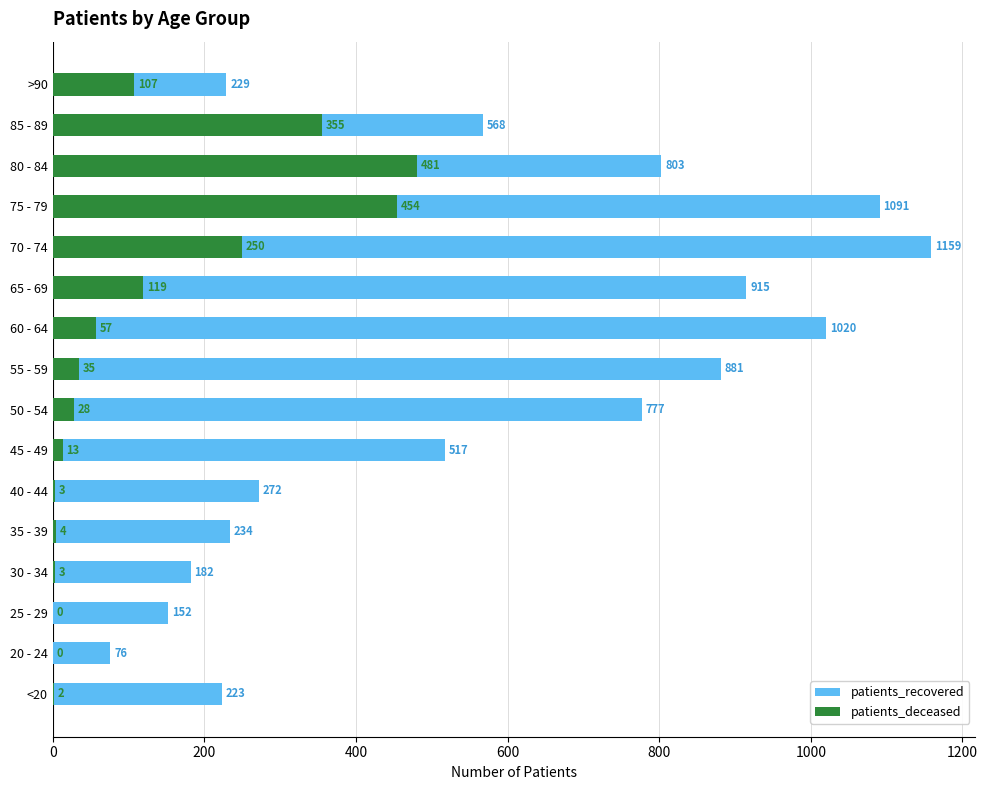

What position from the left is 40 - 44?

6